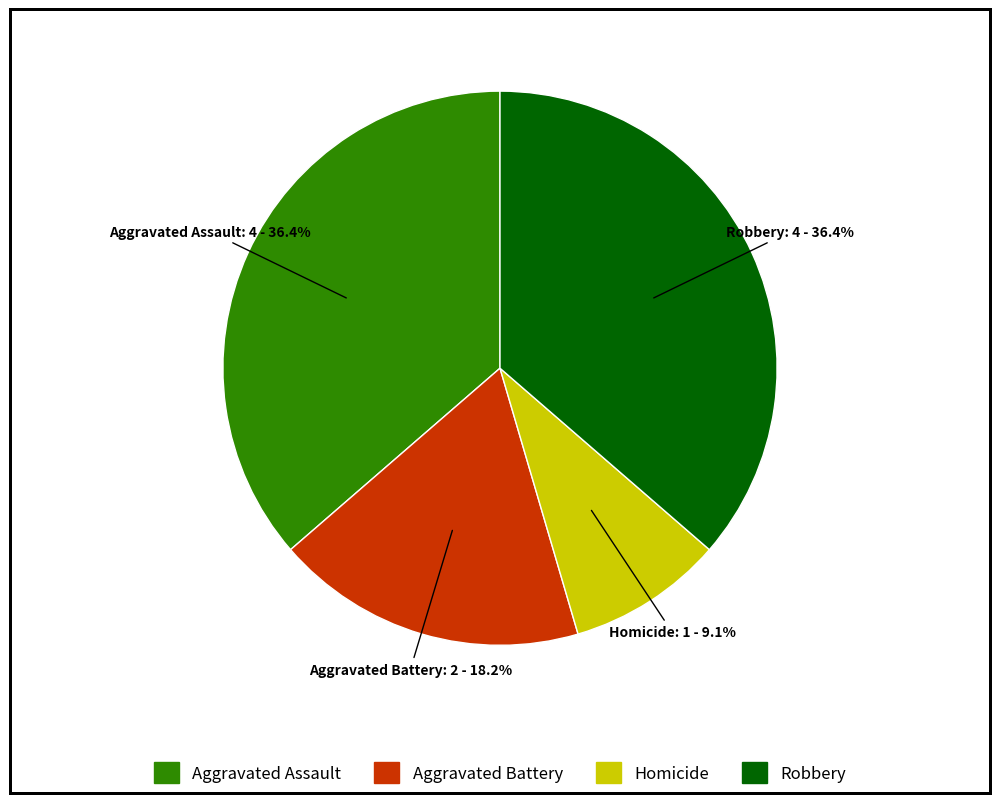

Is there any slice that represents more than half of the pie?

No